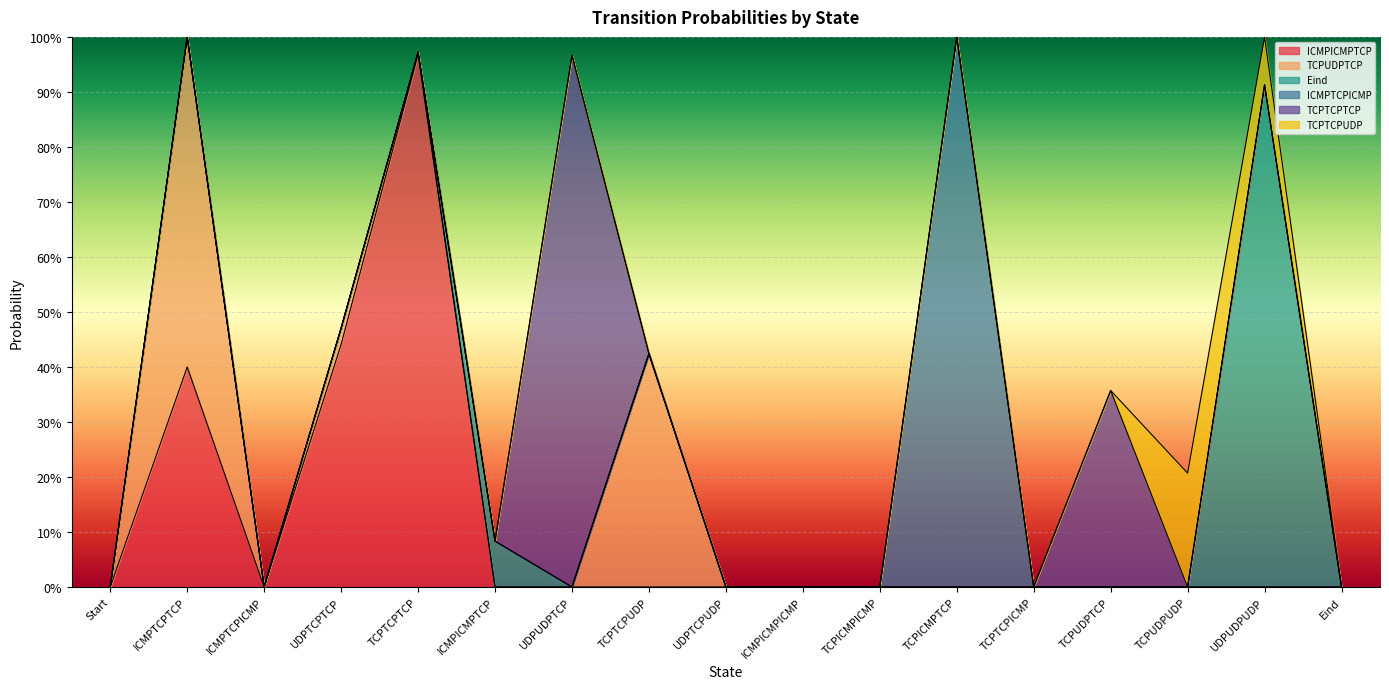

List the labels in order of ICMPICMPTCP value, smallest first.

Start, ICMPTCPICMP, ICMPICMPTCP, UDPUDPTCP, TCPTCPUDP, UDPTCPUDP, TCPICMPICMP, TCPICMPTCP, TCPTCPICMP, TCPUDPTCP, TCPUDPUDP, UDPUDPUDP, Eind, ICMPICMPICMP, ICMPTCPTCP, UDPTCPTCP, TCPTCPTCP